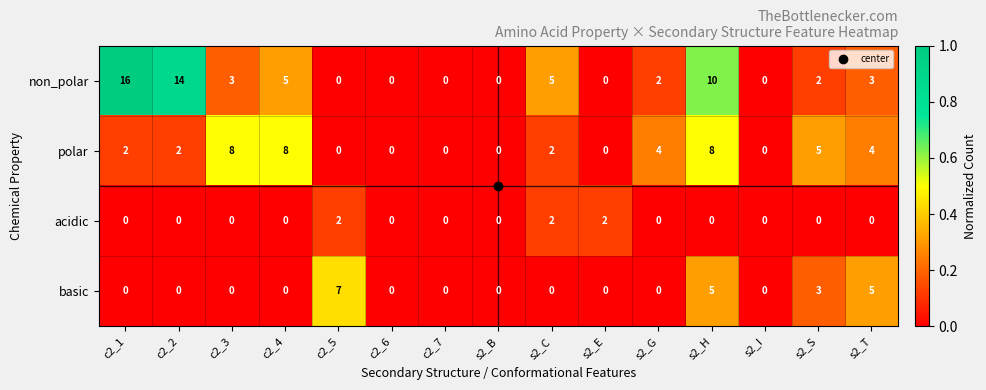

What is the spread (max minus min) of values at c2_2?

14